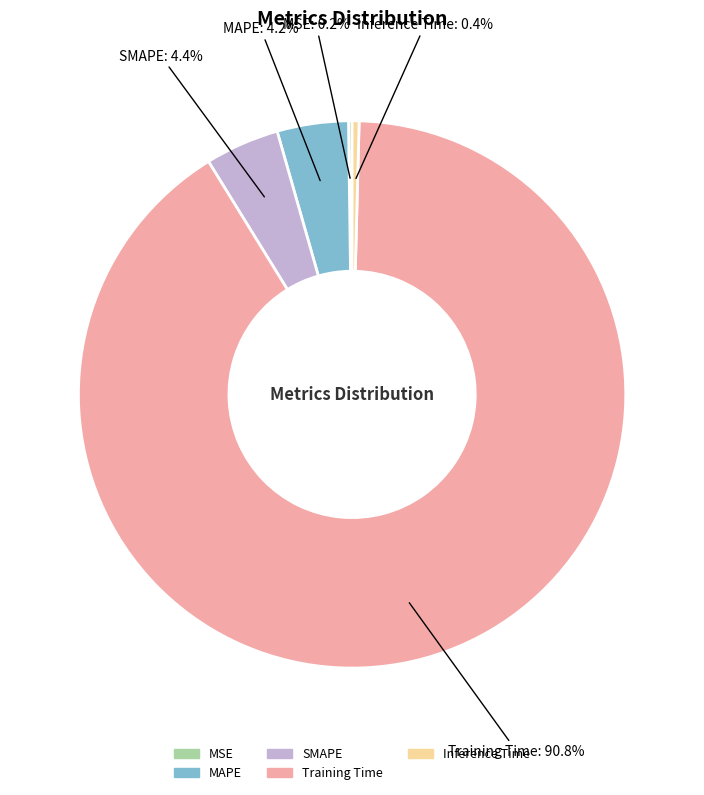

What is the largest slice in the pie chart?

Training Time